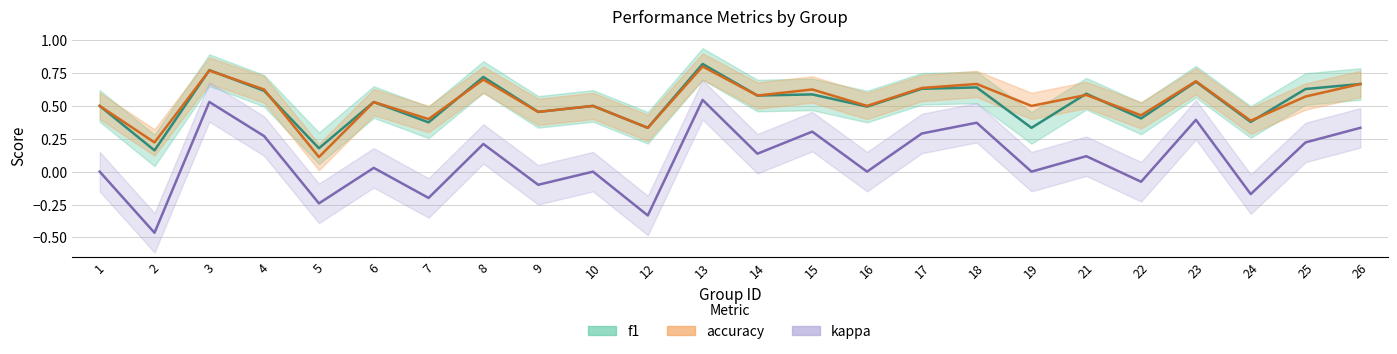

Reading left to right, what are all the values shown in this chart?

f1_line: 1=0.5	2=0.2	3=0.8	4=0.6	5=0.2	6=0.5	7=0.4	8=0.7	9=0.5	10=0.5	12=0.3	13=0.8	14=0.6	15=0.6	16=0.5	17=0.6	18=0.6	19=0.3	21=0.6	22=0.4	23=0.7	24=0.4	25=0.6	26=0.7
accuracy_line: 1=0.5	2=0.2	3=0.8	4=0.6	5=0.1	6=0.5	7=0.4	8=0.7	9=0.5	10=0.5	12=0.3	13=0.8	14=0.6	15=0.6	16=0.5	17=0.6	18=0.7	19=0.5	21=0.6	22=0.4	23=0.7	24=0.4	25=0.6	26=0.7
kappa_line: 1=0.0	2=-0.5	3=0.5	4=0.3	5=-0.2	6=0.0	7=-0.2	8=0.2	9=-0.1	10=0.0	12=-0.3	13=0.5	14=0.1	15=0.3	16=0.0	17=0.3	18=0.4	19=0.0	21=0.1	22=-0.1	23=0.4	24=-0.2	25=0.2	26=0.3